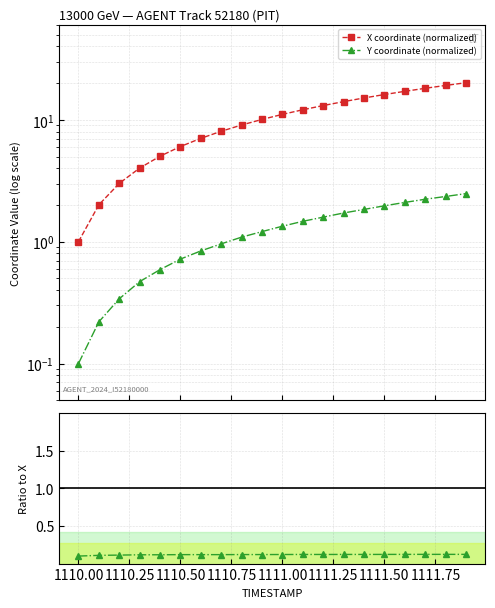

Where is the first local maximum for Ratio to X?

1110.50